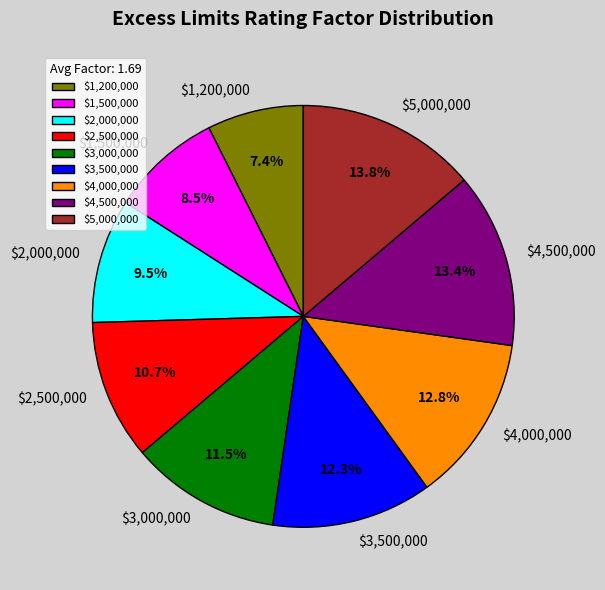

Which slice is the smallest?

$1,200,000